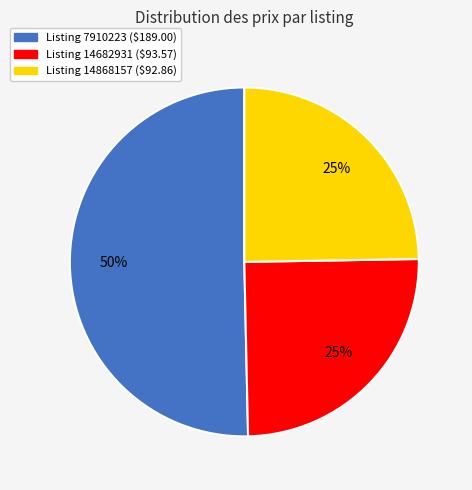

To the nearest percent, what is the average slice percentage?

33%